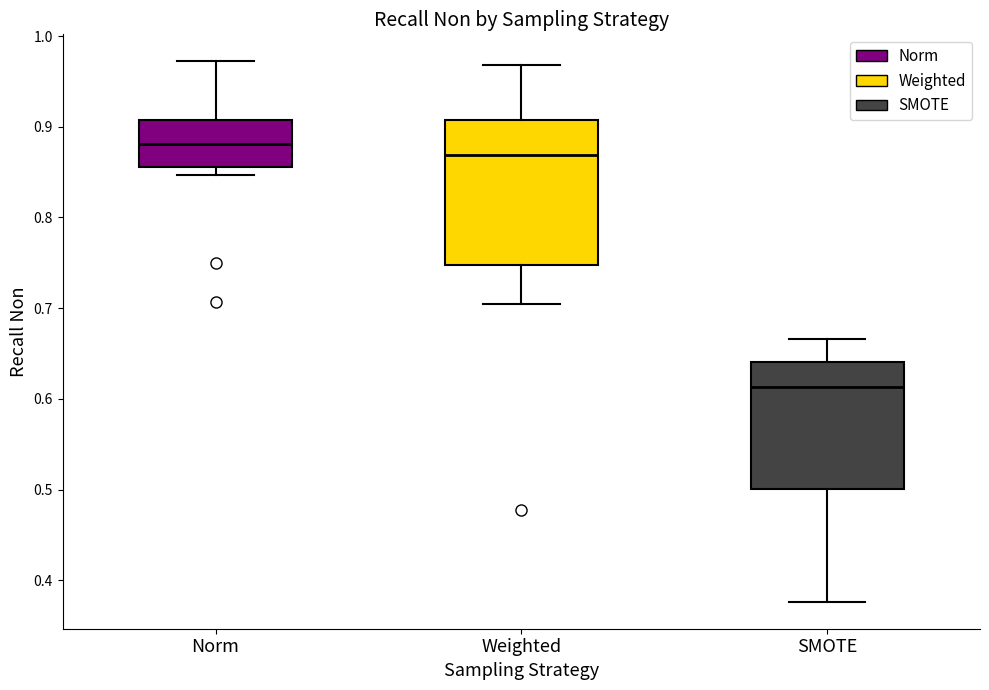

Comparing the boxes themselves (not the whiskers), which one is the tallest?

Weighted